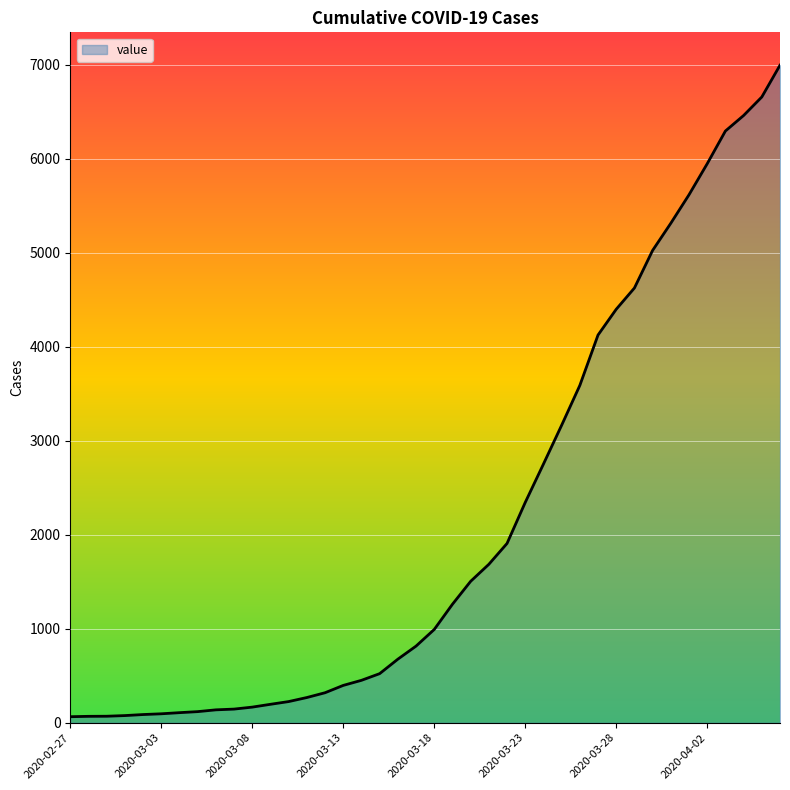

What is the greatest value displayed?

6994